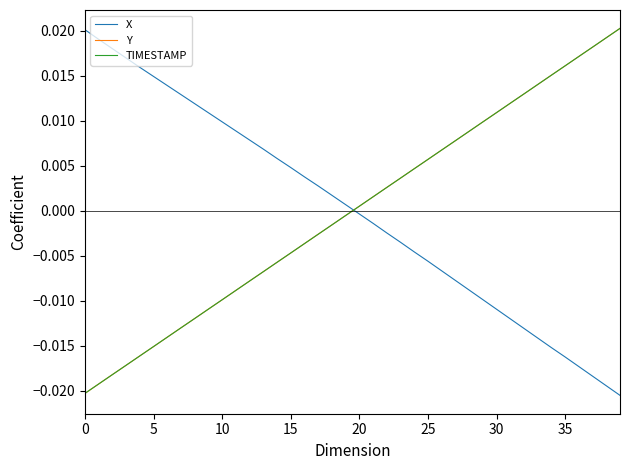

True or false: TIMESTAMP and X intersect in this chart.

True